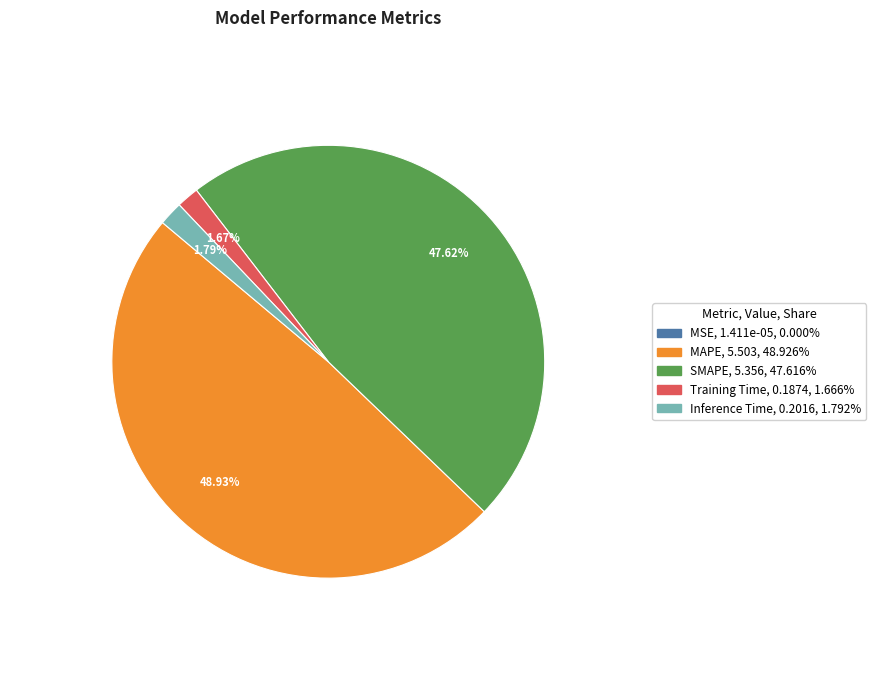

Which category has the biggest portion of the pie?

MAPE